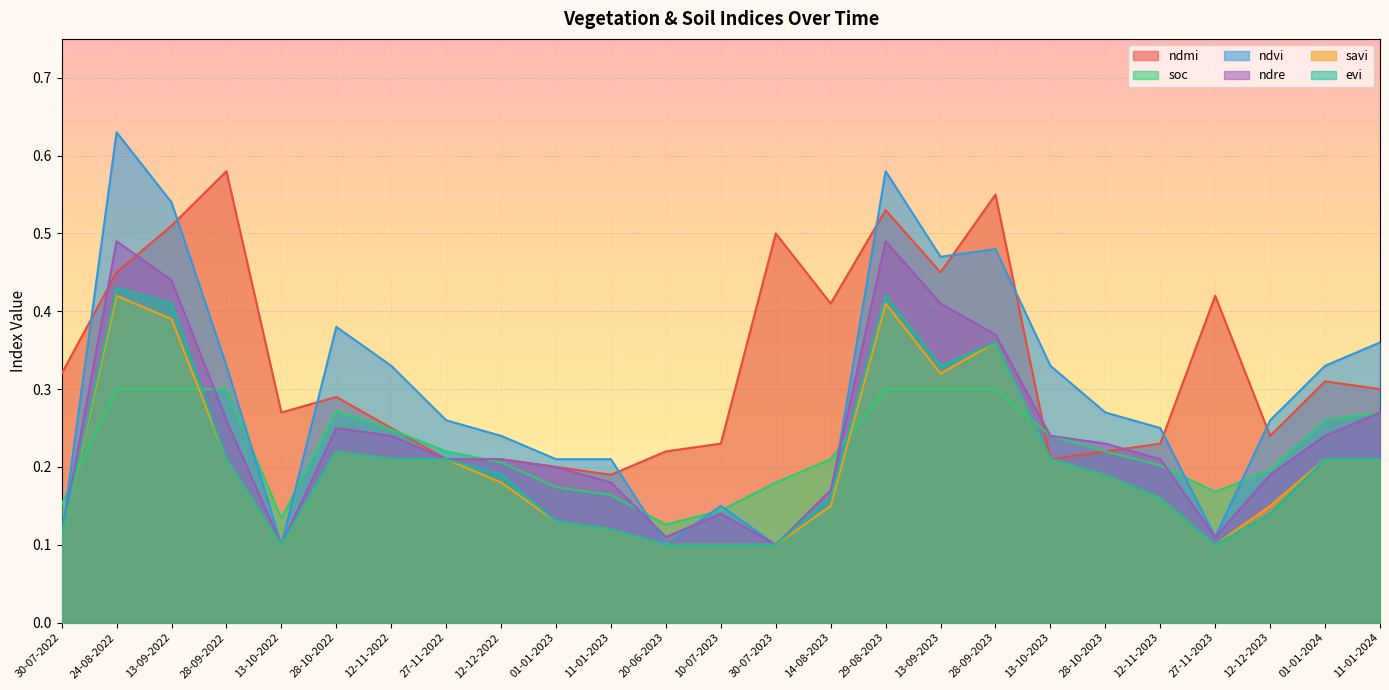

What is the value of the ndmi point at the 16th from the left?

0.5